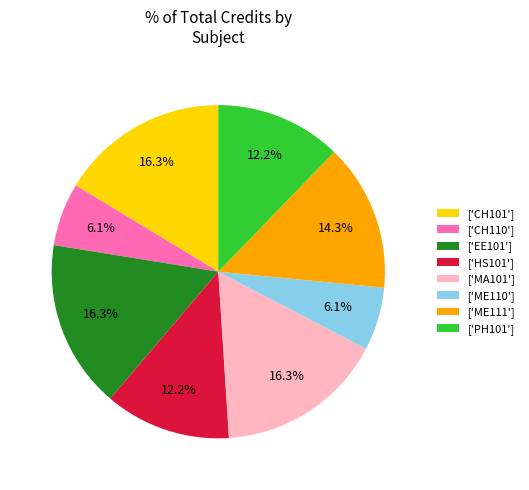

What portion of the pie excludes ['ME110']?

93.9%